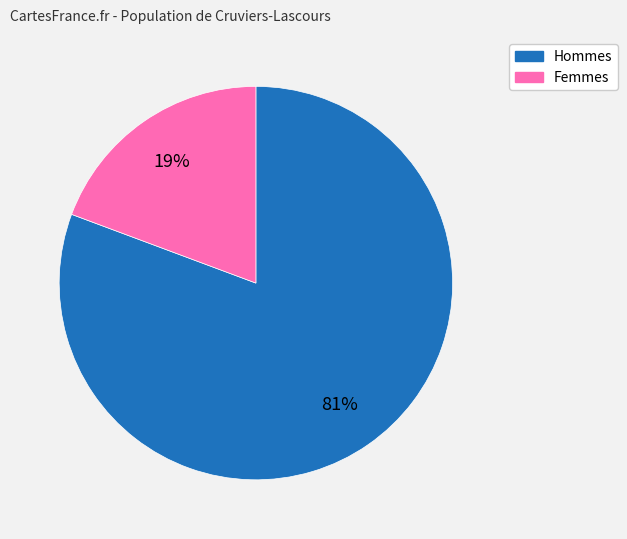

How many slices are in this pie chart?

2